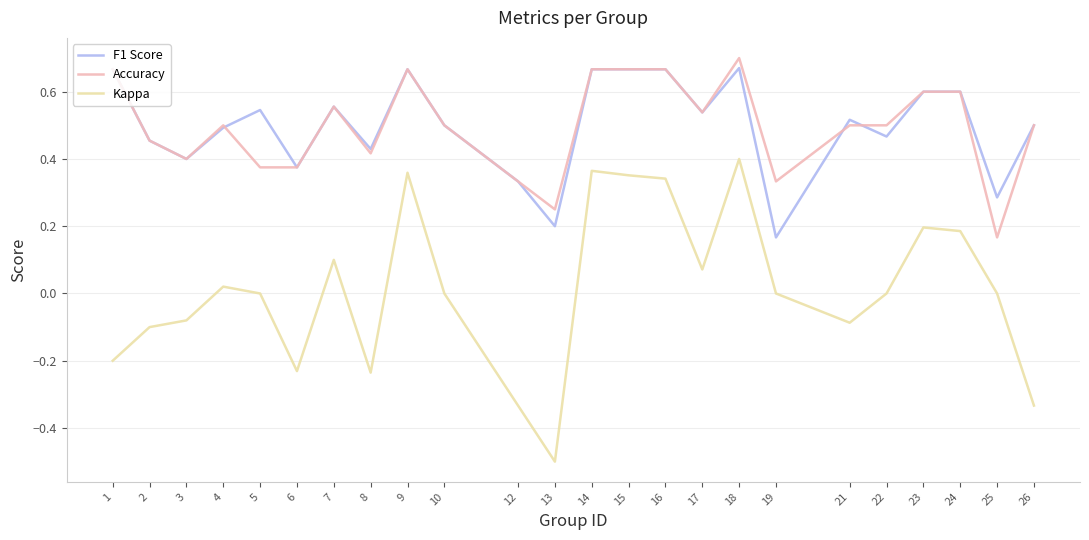

Is the value of Kappa at 21 greater than the value of F1 Score at 14?

No